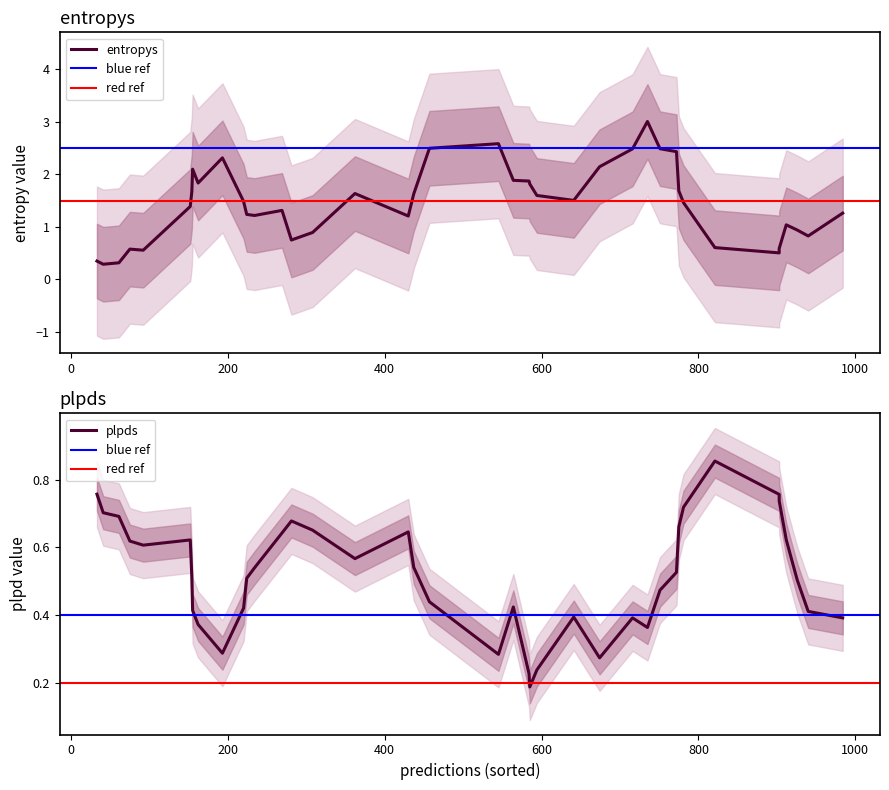

How many intersections are there between entropys and plpds?

19